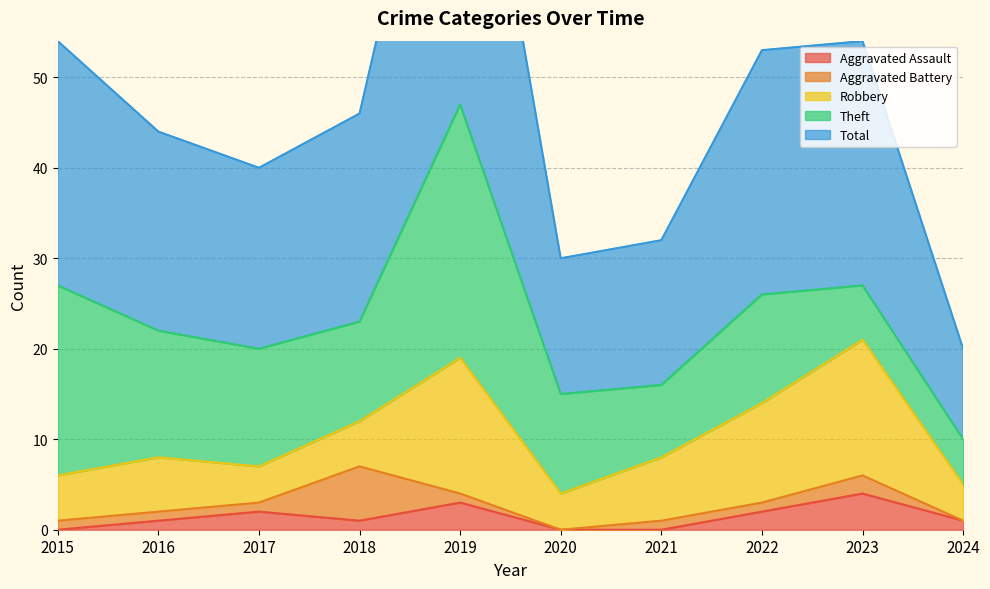

Rank the series at 2023 from lowest to highest value.

Aggravated Battery, Aggravated Assault, Theft, Robbery, Total